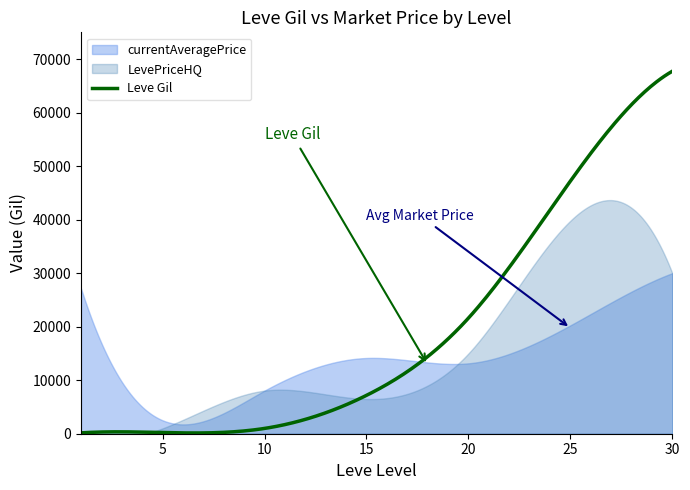

What is the maximum value for Leve Gil?

67730.0